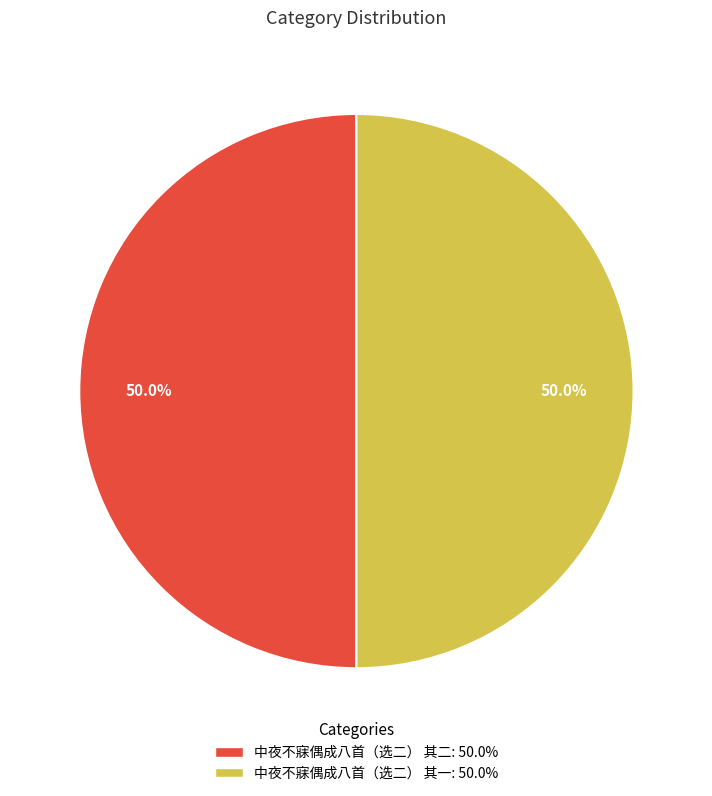

Combined, what portion of the pie is 中夜不寐偶成八首（选二） 其一 and 中夜不寐偶成八首（选二） 其二?

100.0%